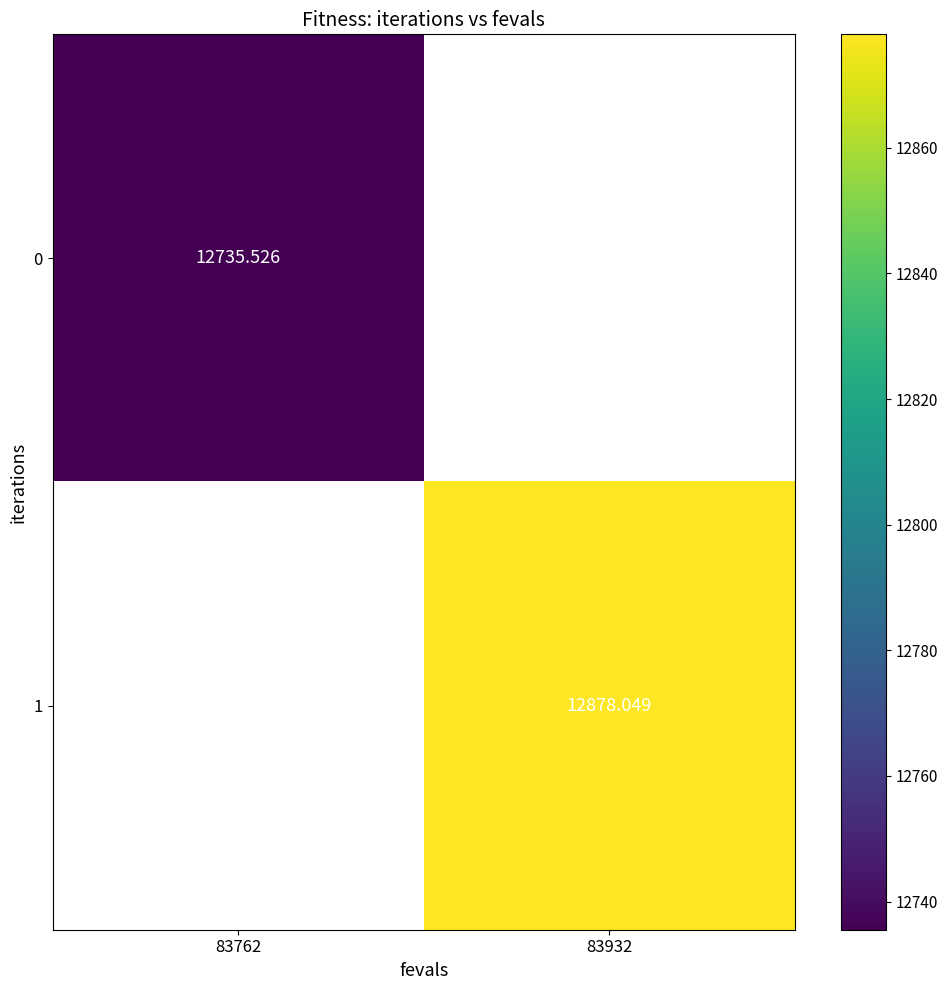

True or false: 0 has a value of 12735.5 at 83762.

True